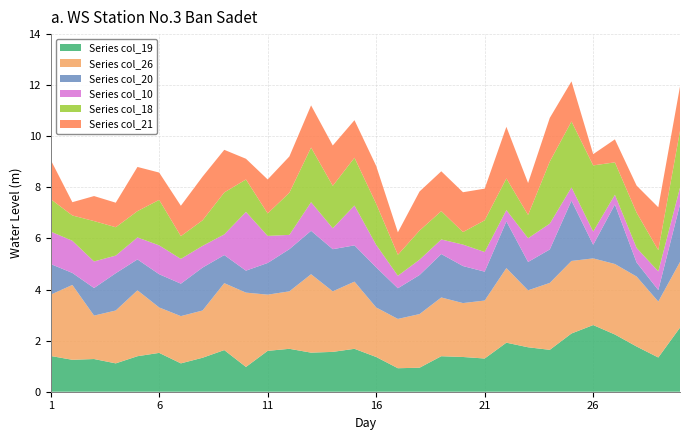

Reading left to right, list all the values displayed in this chart.

col_19: 1=1.4	2=1.2	3=1.3	4=1.1	5=1.4	6=1.5	7=1.1	8=1.3	9=1.6	10=1.0	11=1.6	12=1.7	13=1.5	14=1.6	15=1.7	16=1.4	17=0.9	18=0.9	19=1.4	20=1.4	21=1.3	22=1.9	23=1.7	24=1.6	25=2.3	26=2.6	27=2.2	28=1.8	29=1.3	30=2.5
col_26: 1=2.4	2=2.9	3=1.7	4=2.1	5=2.6	6=1.8	7=1.9	8=1.9	9=2.6	10=2.9	11=2.2	12=2.2	13=3.1	14=2.4	15=2.6	16=1.9	17=1.9	18=2.1	19=2.3	20=2.1	21=2.3	22=2.9	23=2.2	24=2.6	25=2.8	26=2.6	27=2.8	28=2.7	29=2.2	30=2.6
col_20: 1=1.2	2=0.5	3=1.1	4=1.5	5=1.2	6=1.3	7=1.3	8=1.7	9=1.1	10=0.9	11=1.2	12=1.6	13=1.7	14=1.6	15=1.4	16=1.6	17=1.2	18=1.5	19=1.7	20=1.4	21=1.1	22=1.8	23=1.1	24=1.3	25=2.4	26=0.5	27=2.3	28=0.6	29=0.5	30=2.2
col_10: 1=1.3	2=1.3	3=1.0	4=0.7	5=0.9	6=1.1	7=1.0	8=0.8	9=0.8	10=2.3	11=1.1	12=0.6	13=1.1	14=0.8	15=1.6	16=0.9	17=0.5	18=0.6	19=0.6	20=0.8	21=0.8	22=0.4	23=0.9	24=1.0	25=0.5	26=0.5	27=0.4	28=0.6	29=0.7	30=0.7
col_18: 1=1.3	2=1.0	3=1.6	4=1.1	5=1.0	6=1.8	7=0.9	8=1.0	9=1.6	10=1.3	11=0.9	12=1.6	13=2.1	14=1.7	15=1.9	16=1.6	17=0.8	18=1.1	19=1.1	20=0.5	21=1.2	22=1.2	23=0.9	24=2.4	25=2.6	26=2.6	27=1.3	28=1.4	29=0.8	30=2.2
col_21: 1=1.5	2=0.5	3=1.0	4=1.0	5=1.7	6=1.1	7=1.2	8=1.7	9=1.7	10=0.8	11=1.3	12=1.4	13=1.6	14=1.6	15=1.5	16=1.5	17=0.9	18=1.5	19=1.6	20=1.6	21=1.2	22=2.0	23=1.2	24=1.7	25=1.6	26=0.4	27=0.9	28=1.1	29=1.7	30=1.7